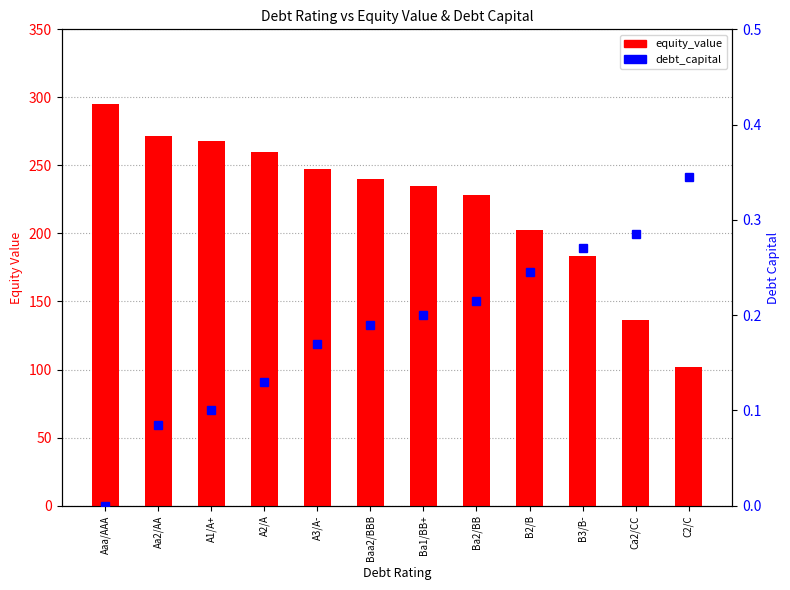

How many groups of bars are there?

12